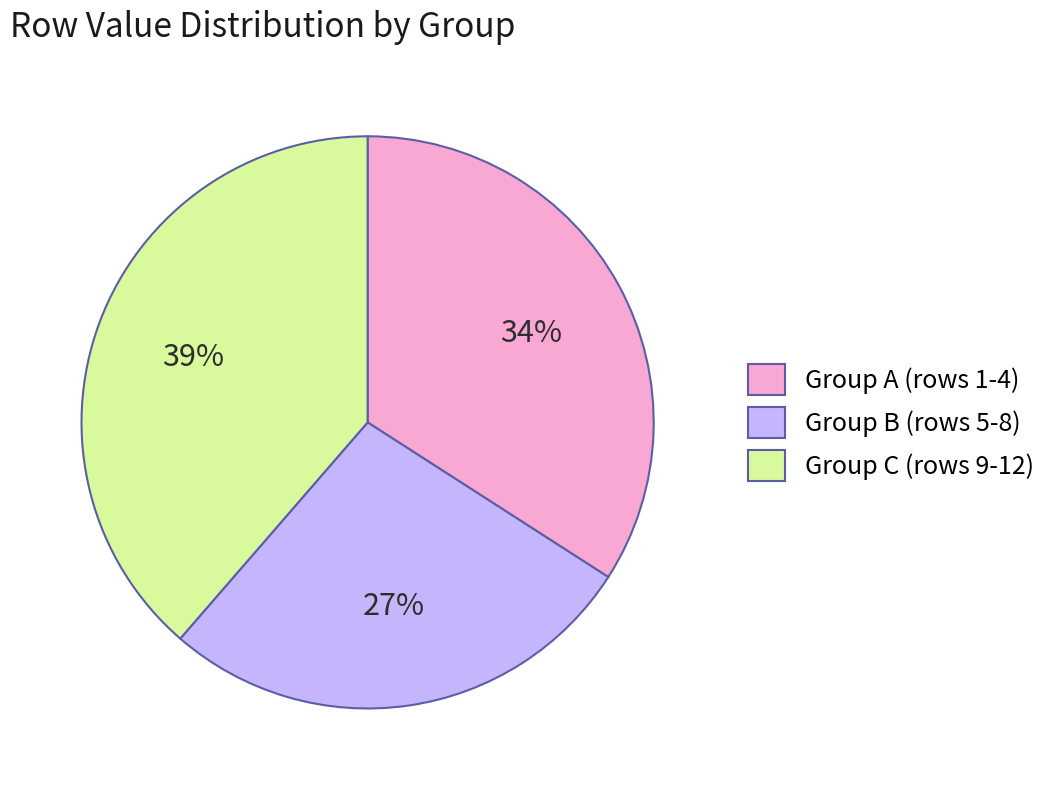

Count the number of slices in the pie.

3